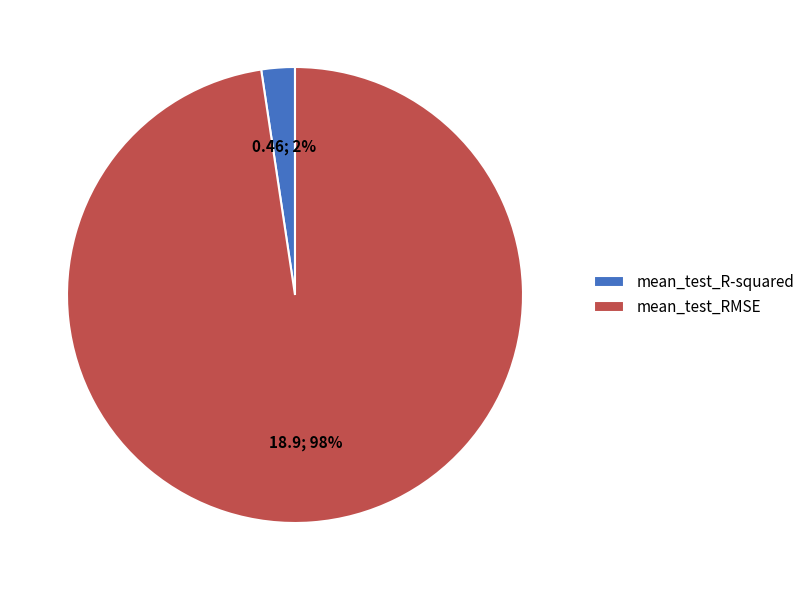

Is mean_test_RMSE the majority of the pie?

Yes